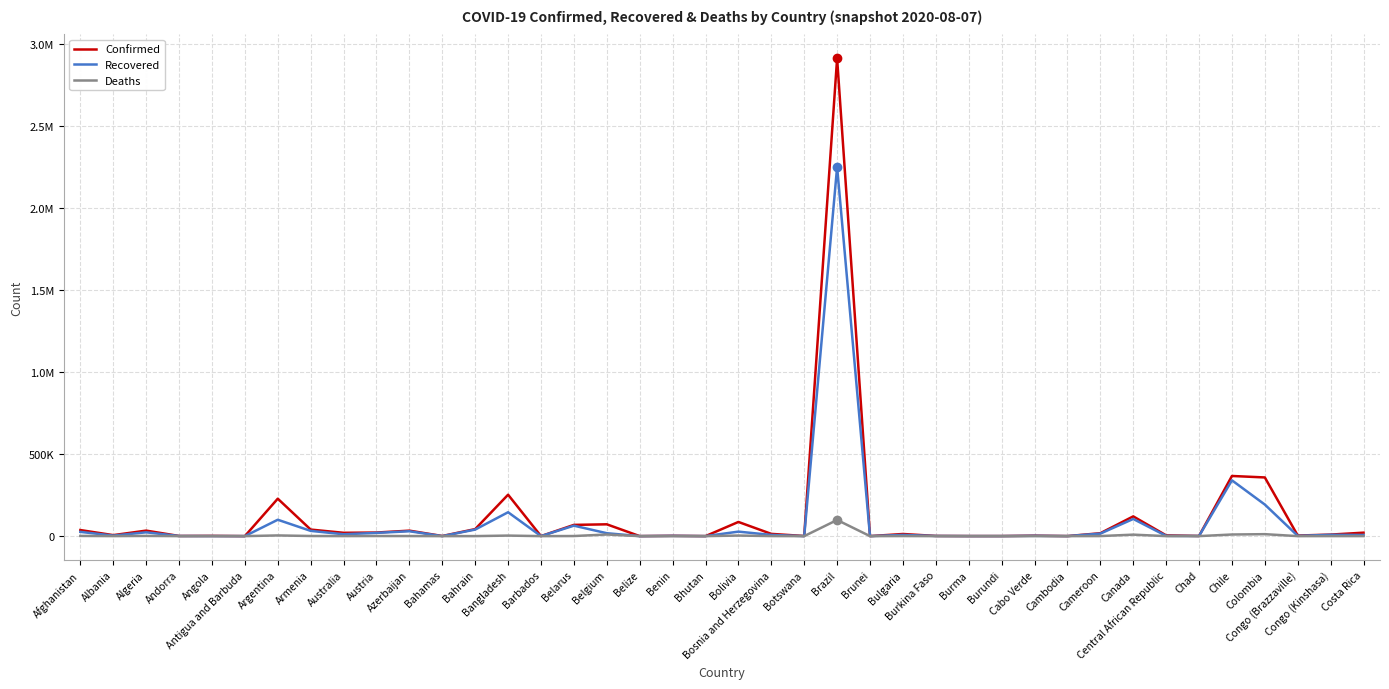

Is this an area chart (filled region under the line)?

No